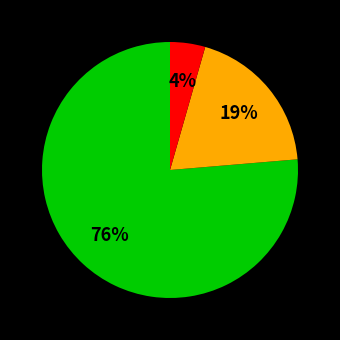

How many segments does this pie chart have?

3